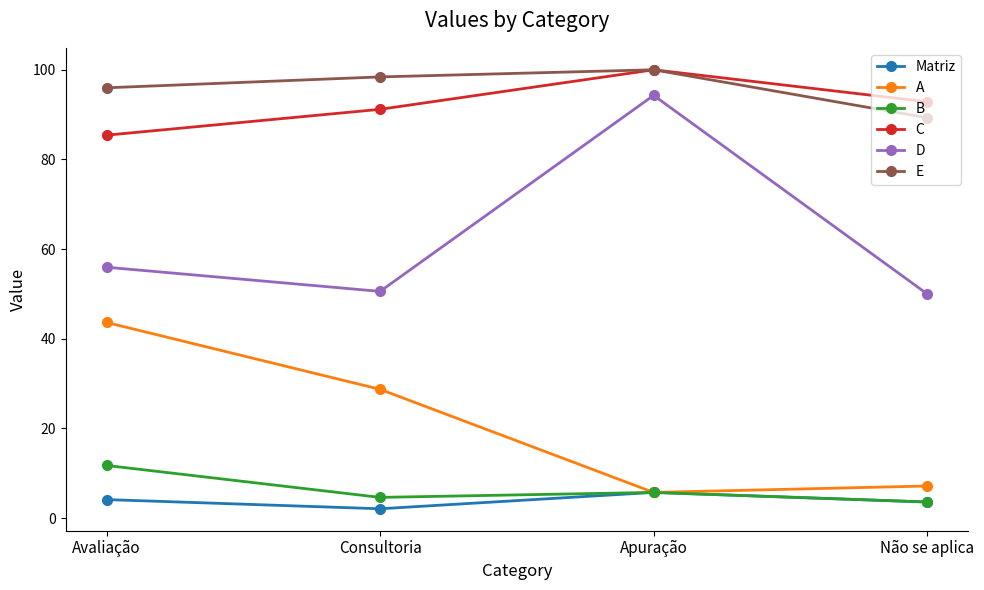

How many values in the C series are below 92?

2